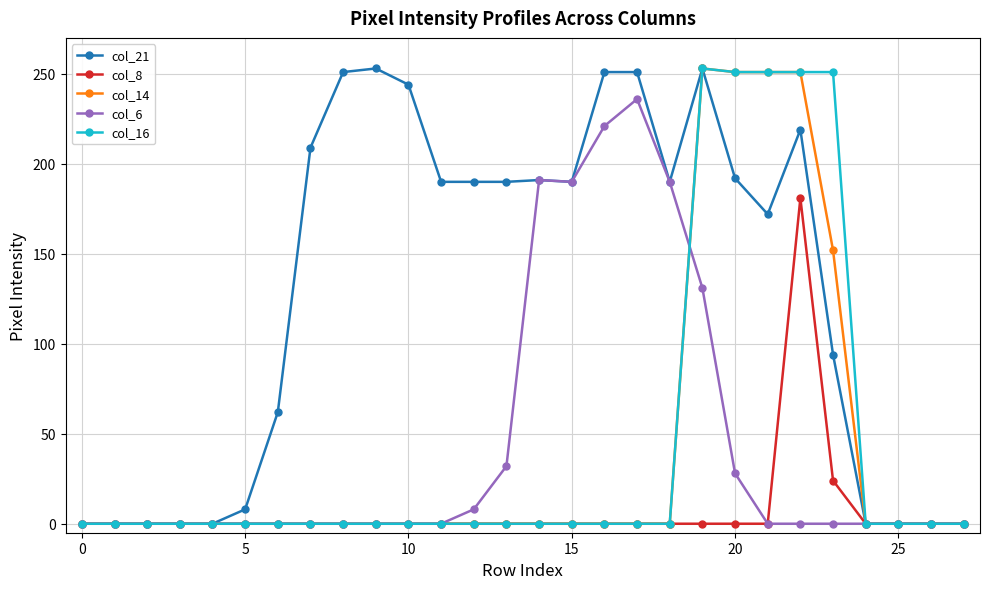

Which series has the largest total across all categories?

col_21